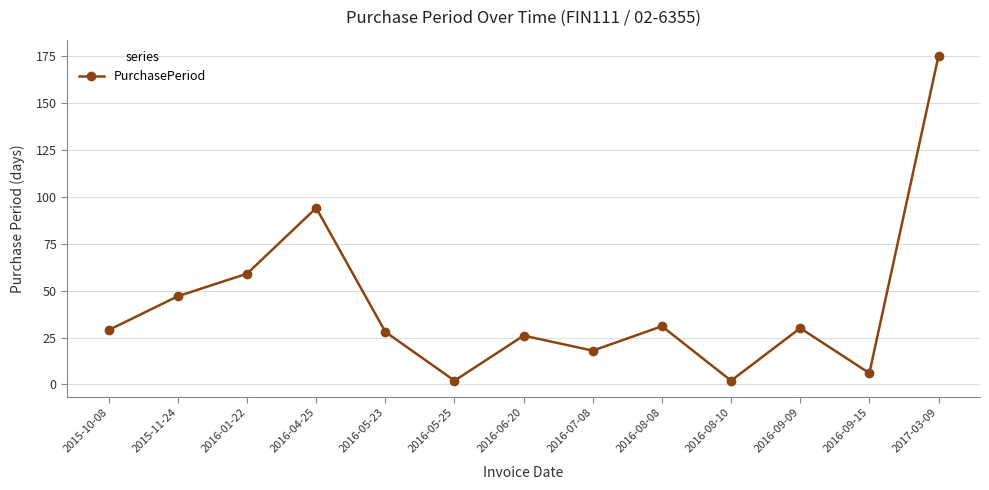

What is the difference between the maximum and minimum values?

173